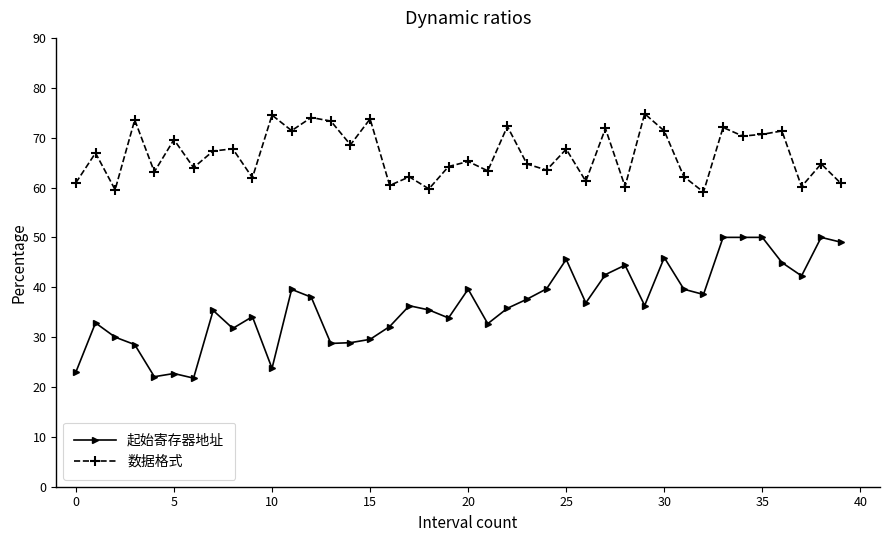

True or false: 起始寄存器地址 has more than 0 points higher than both neighbors.

True